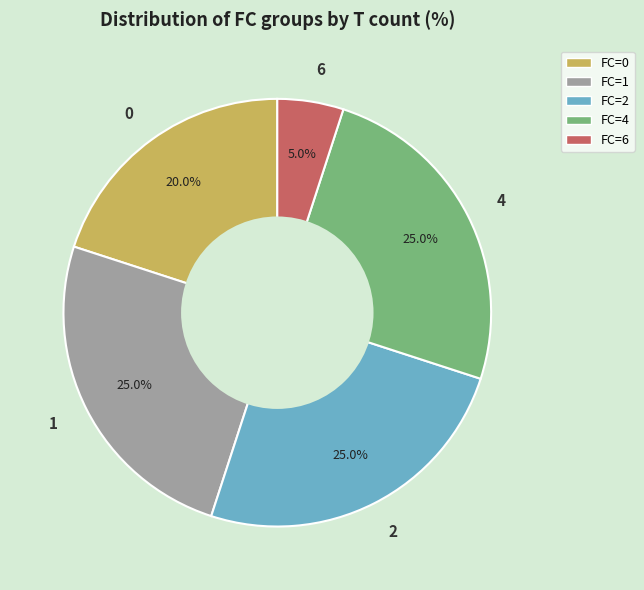

Does 4 account for over 50% of the chart?

No